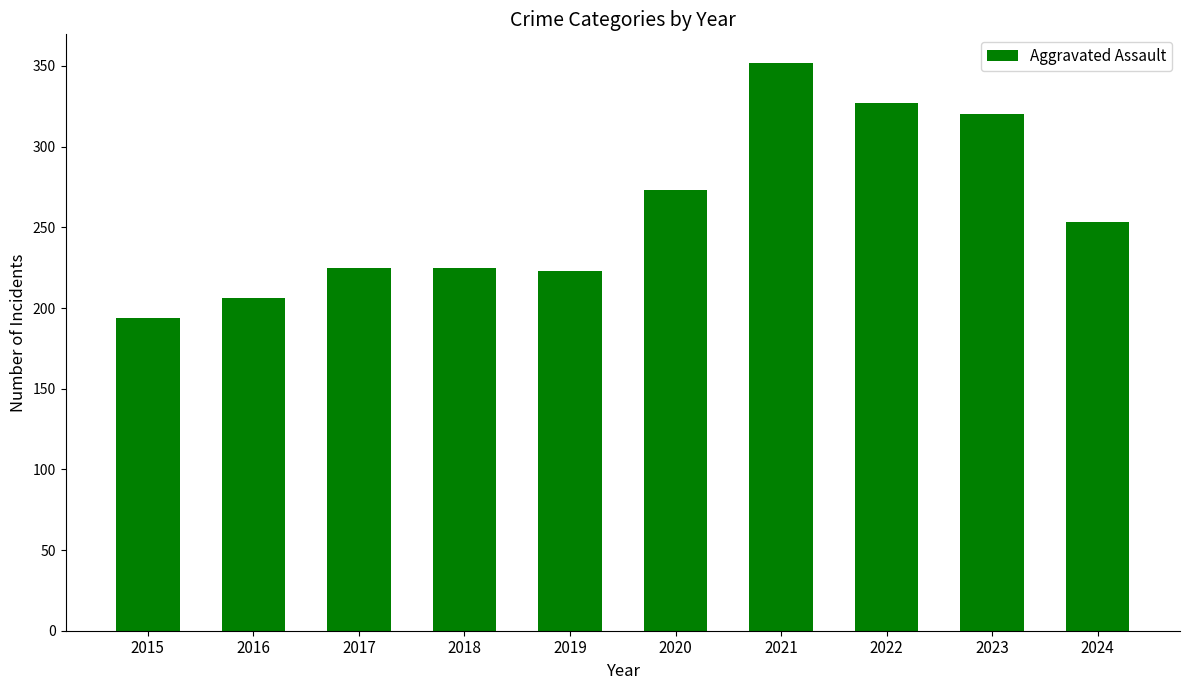

Which label corresponds to the smallest value in the chart?

2015